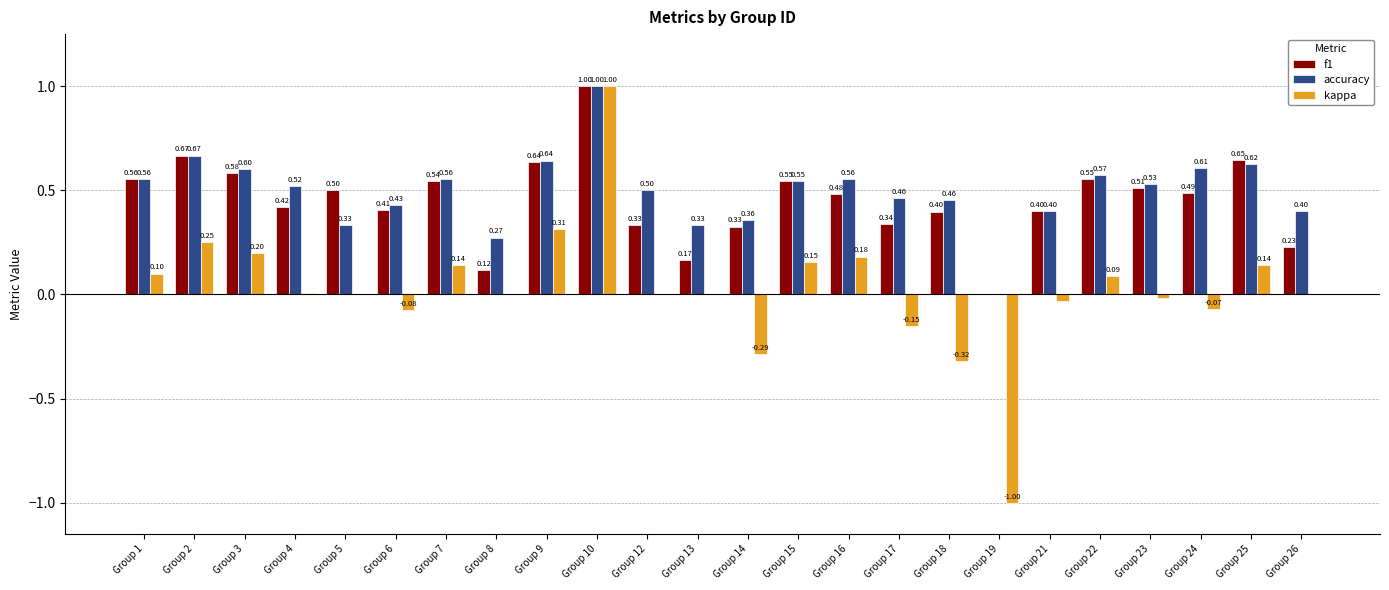

Which series has the largest range (max minus min)?

kappa